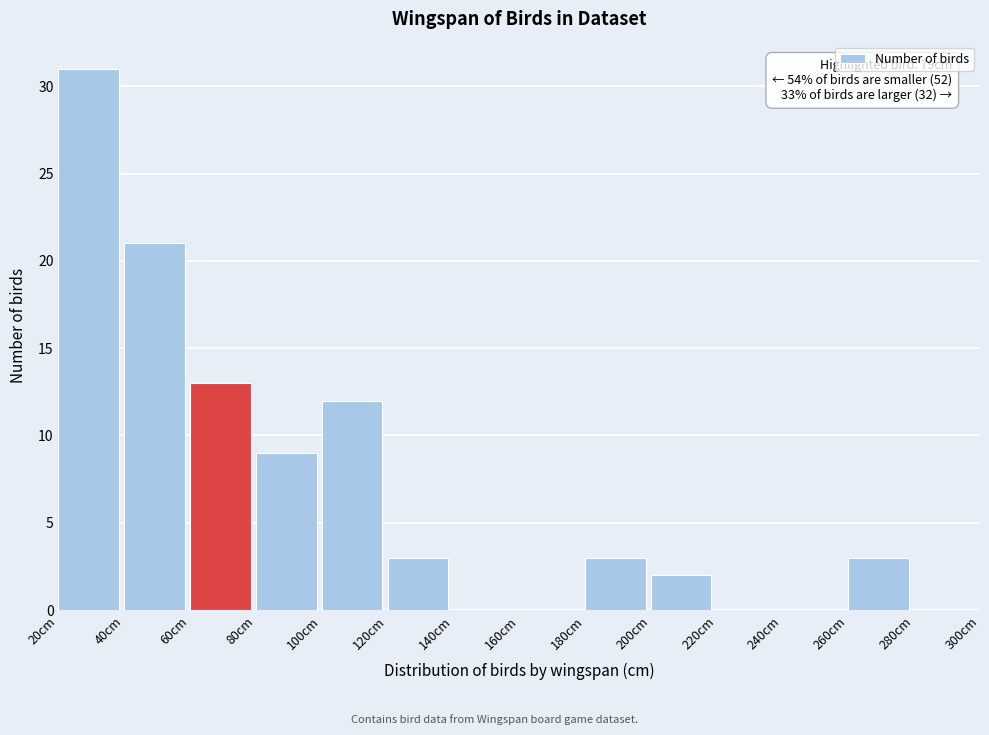

Over which range of the x-axis is the bar tallest?

20 to 40